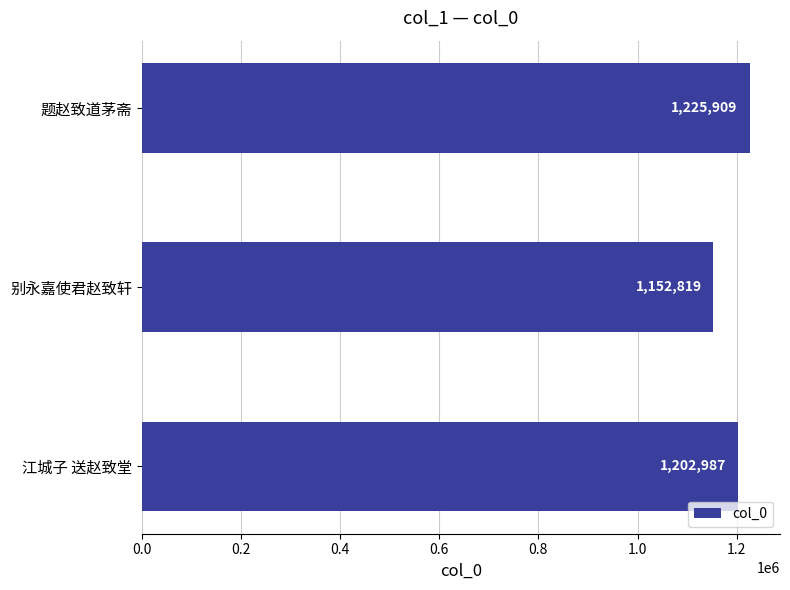

Does the chart contain stacked bars?

No